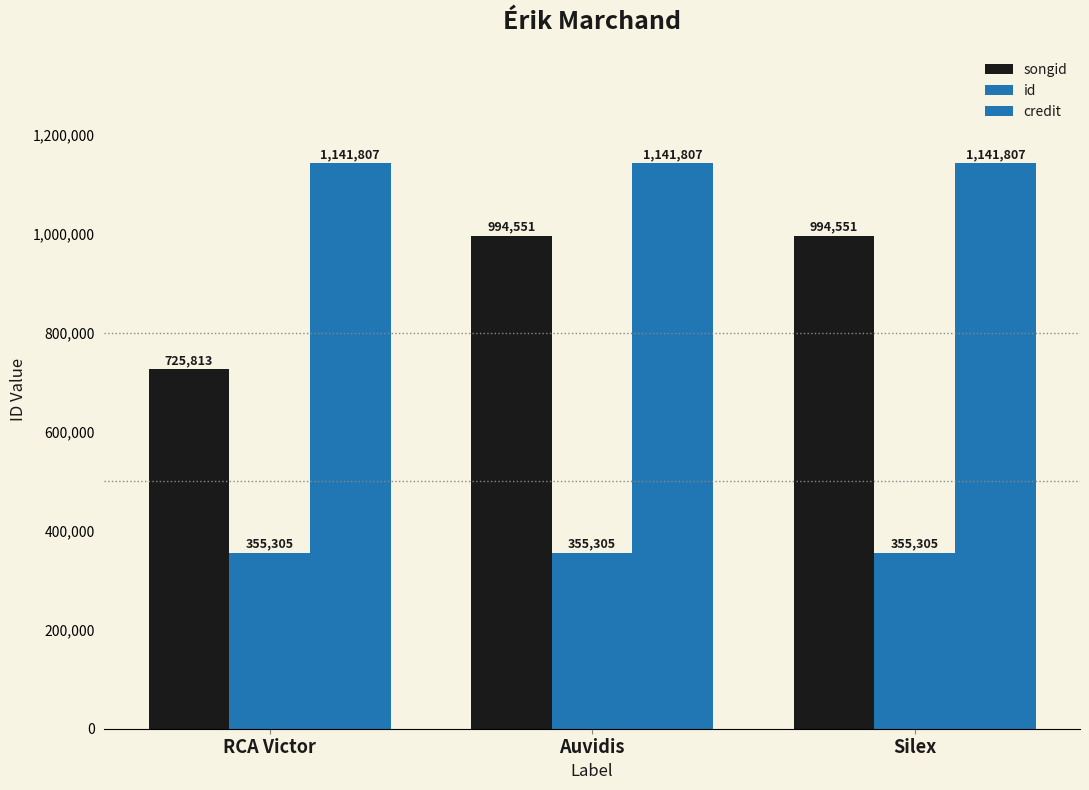

What position from the right is Auvidis?

2